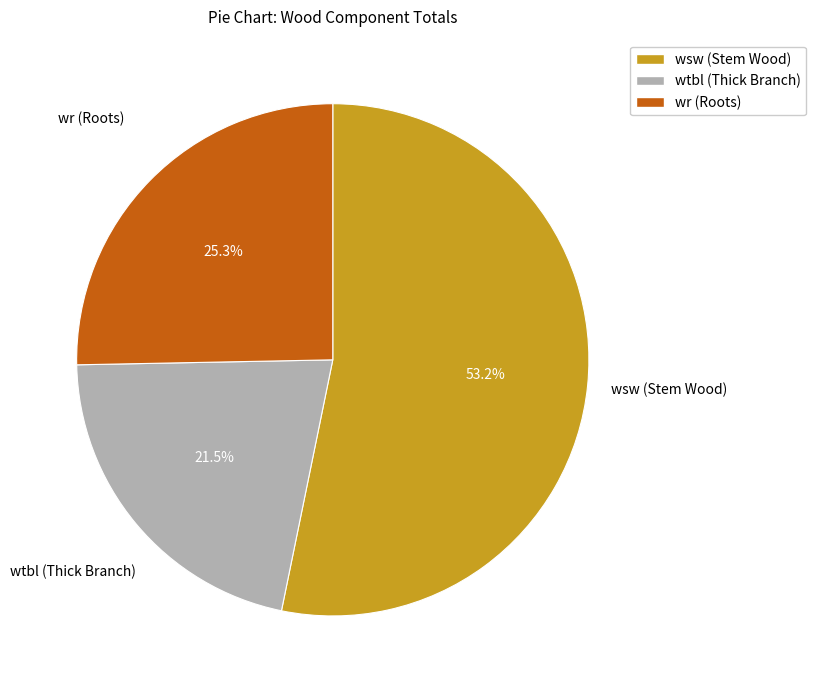

Is there a majority slice in this chart?

Yes